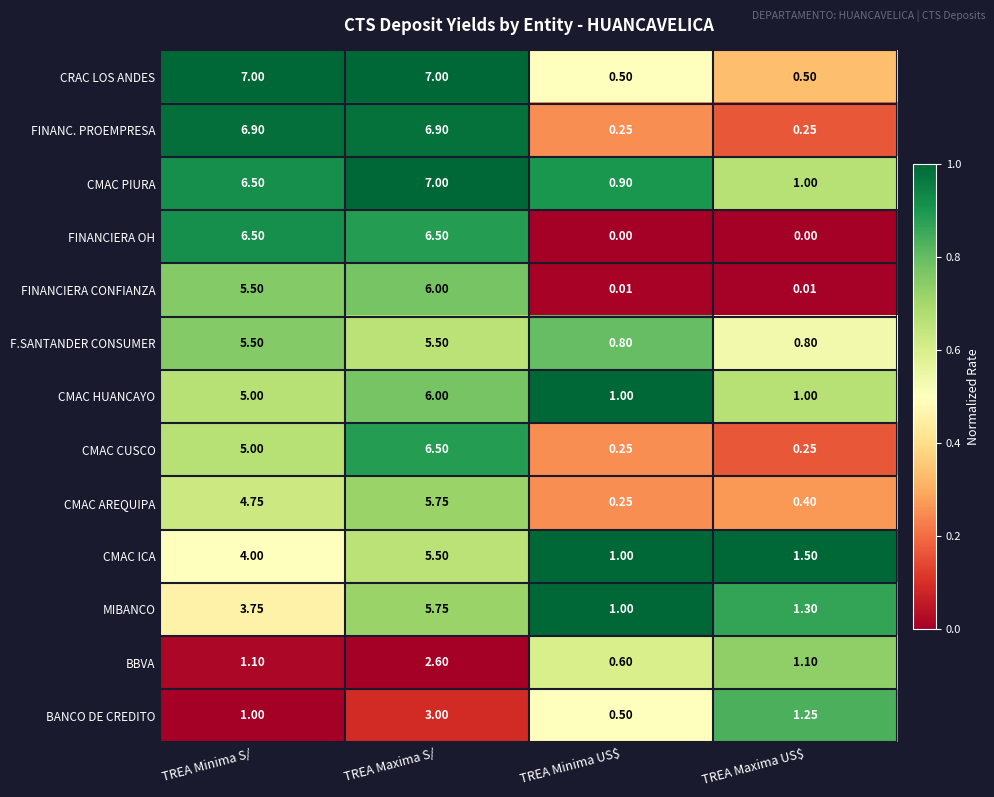

What is the maximum value shown in the chart?

7.0